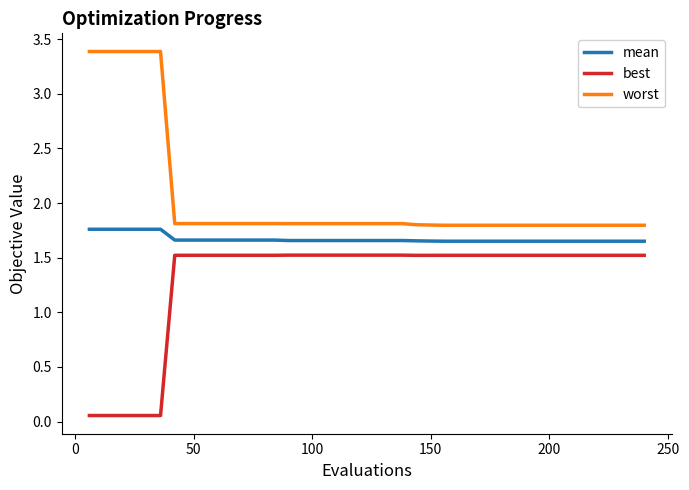

True or false: best and worst intersect in this chart.

False